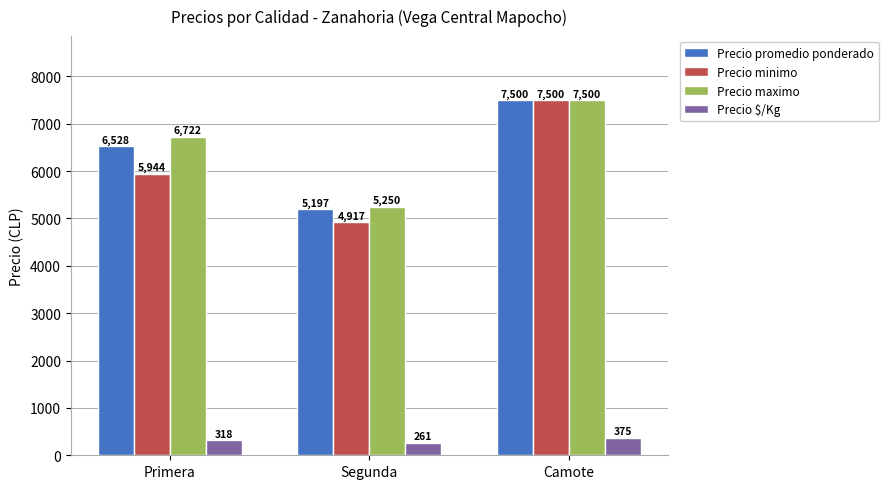

Reading left to right, extract all data points from this chart.

Precio promedio ponderado: Primera=6528	Segunda=5197	Camote=7500
Precio minimo: Primera=5944	Segunda=4917	Camote=7500
Precio maximo: Primera=6722	Segunda=5250	Camote=7500
Precio $/Kg: Primera=318	Segunda=261	Camote=375